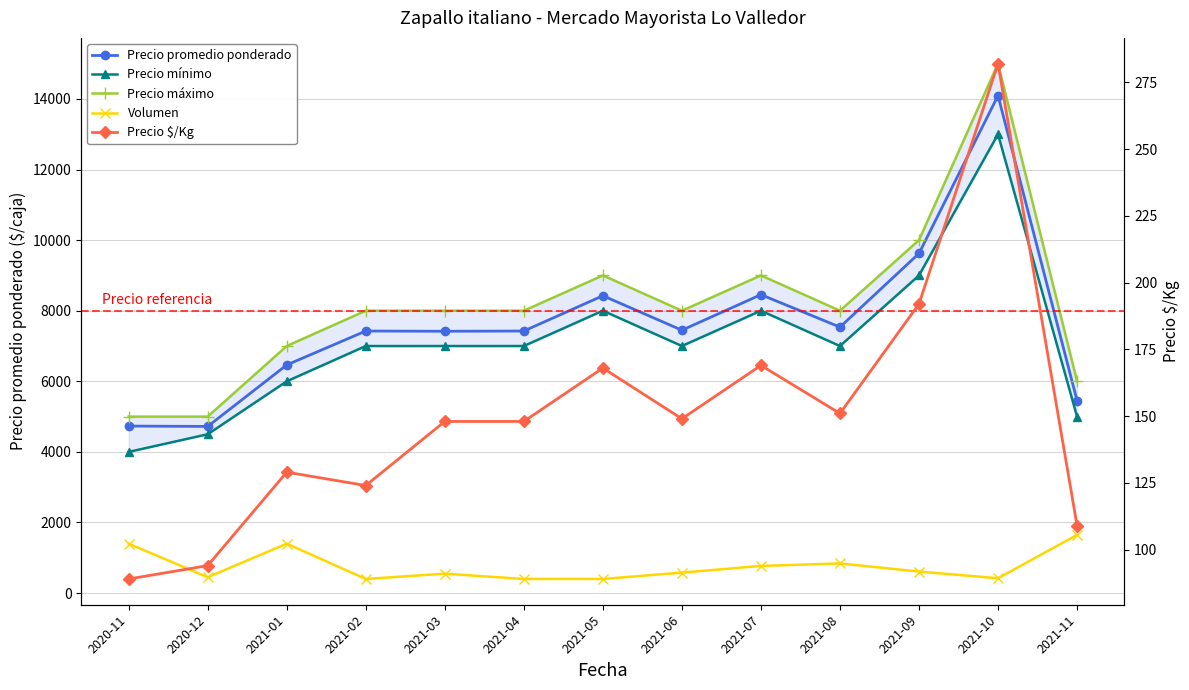

What are all the series names shown in the legend?

Precio promedio ponderado, Precio mínimo, Precio máximo, Volumen, Precio $/Kg